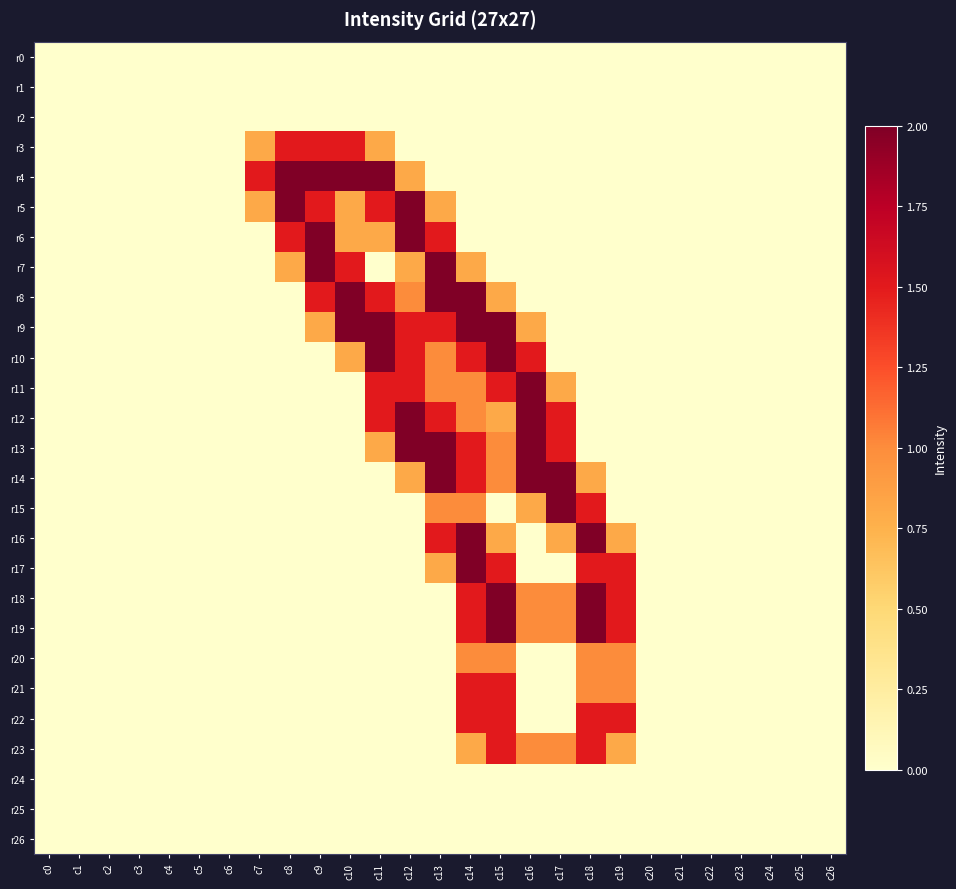

Which category has the highest value across all series?

c8